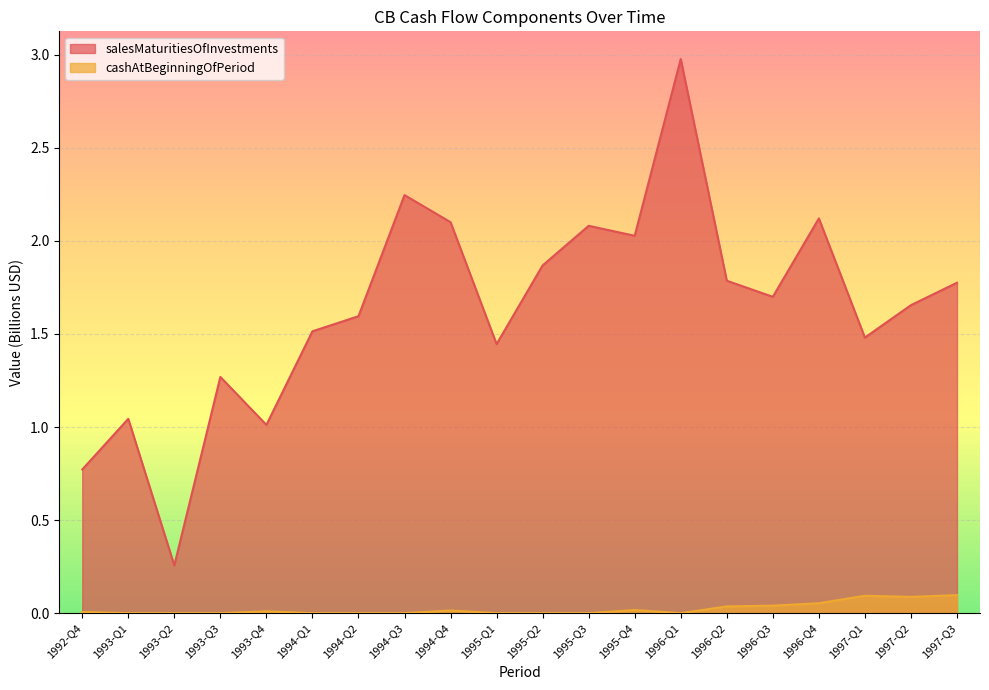

True or false: cashAtBeginningOfPeriod has a value of 0.1 at 1996-Q4.

True